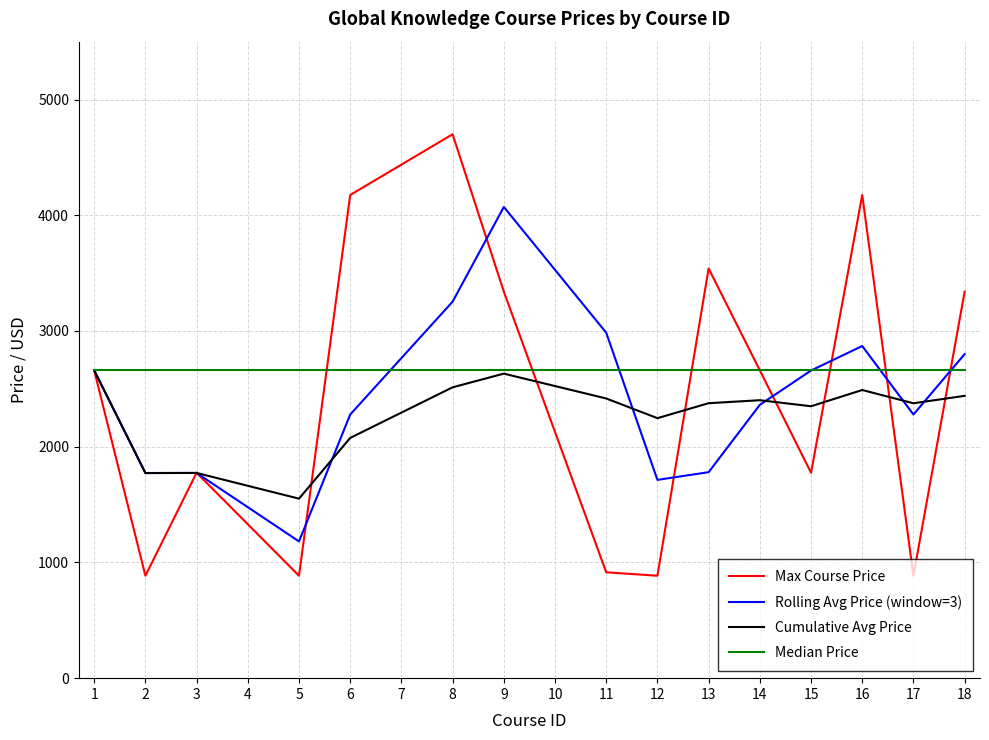

Which series has the largest range (max minus min)?

Max Course Price